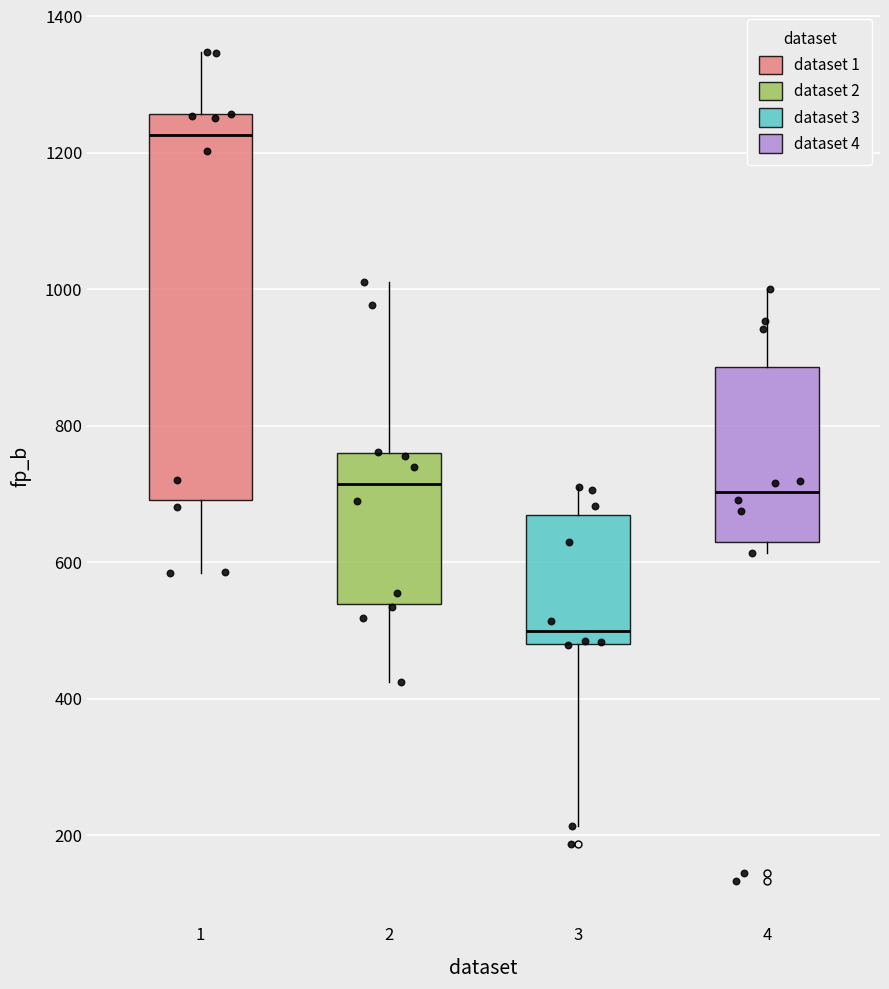

Which box has the highest median line?

1